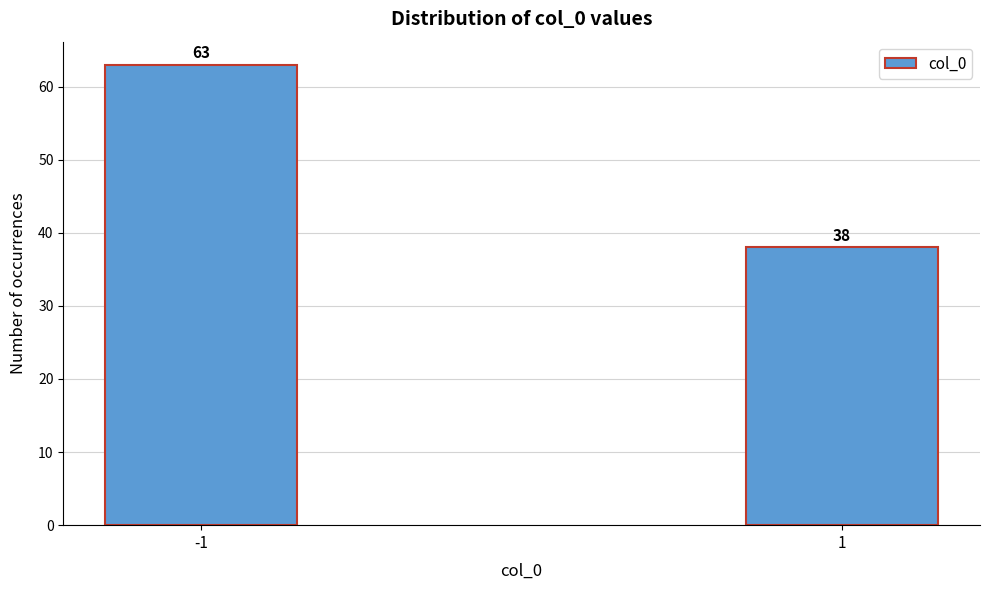

Reading right to left, transcribe all the data shown in this chart.

38	63